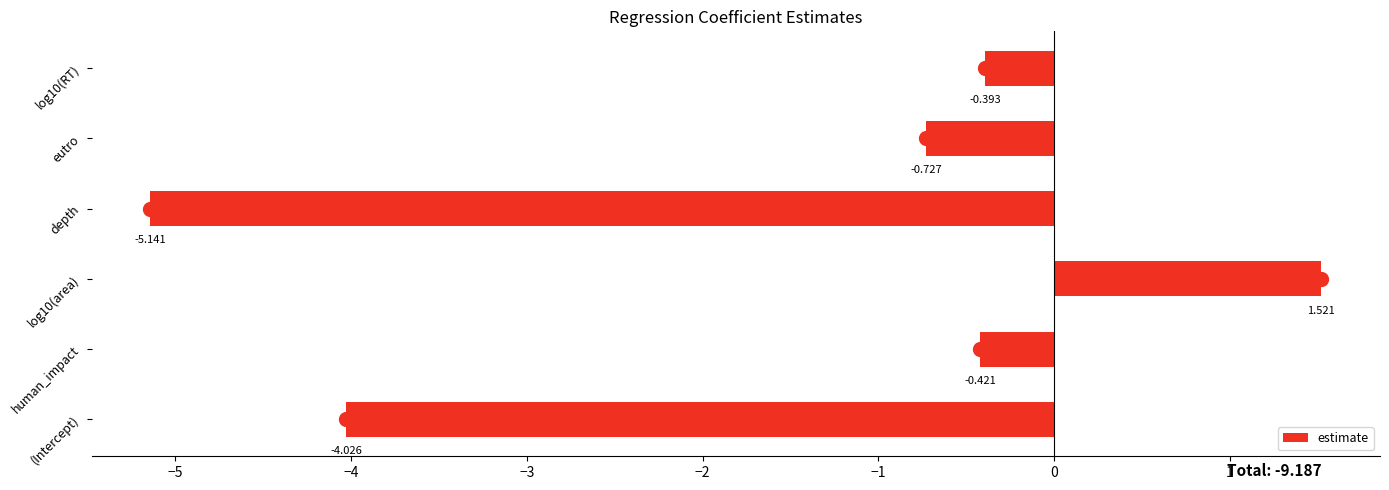

Where is the data nearest to the value -1?

eutro